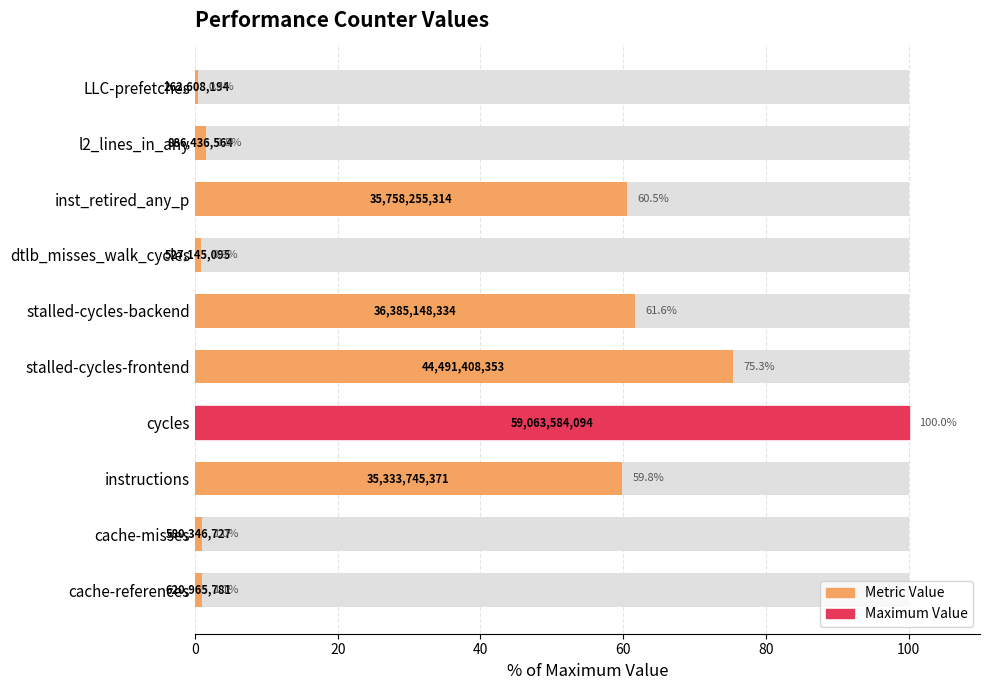

What is the approximate value at l2_lines_in_any?

1.5